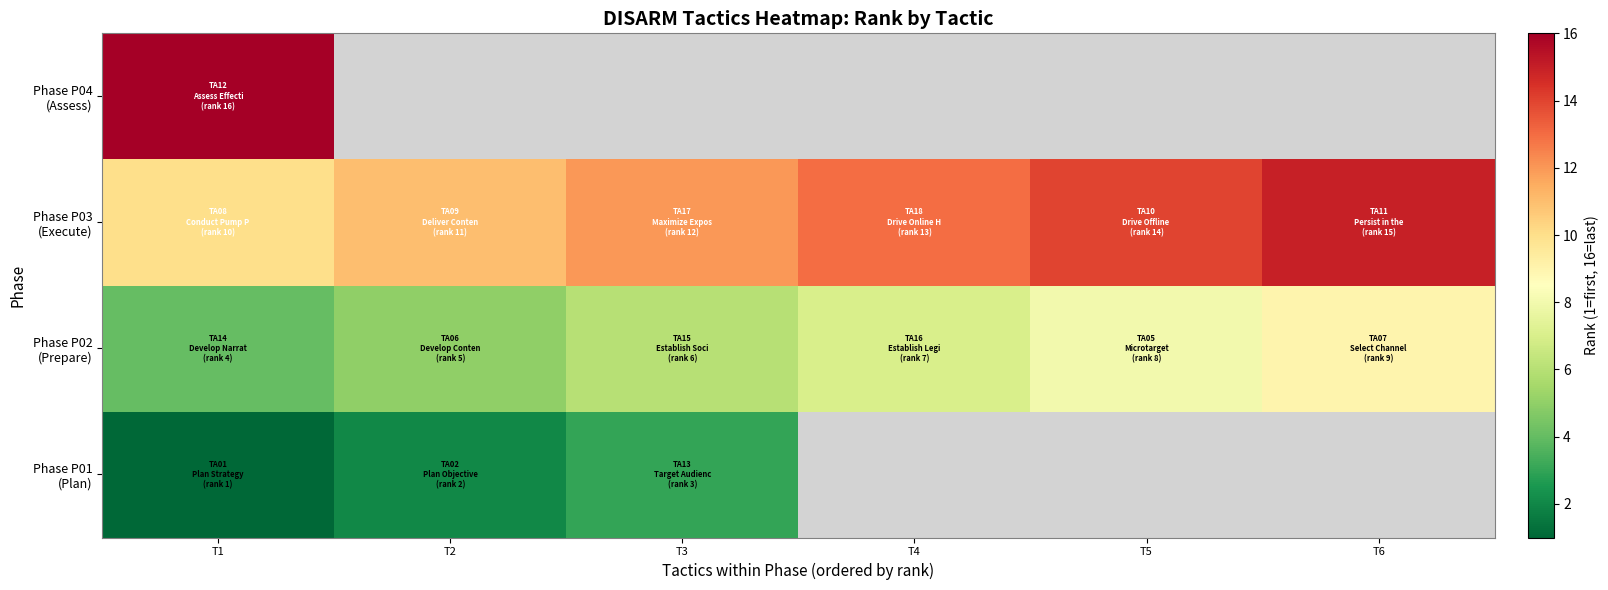

What is the average value of the Phase P03 (Execute) series?

12.5